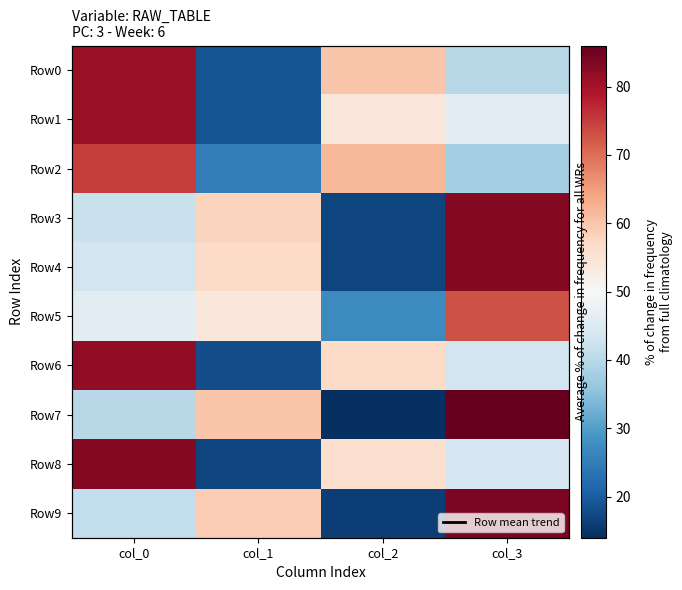

Which category has the highest value across all series?

col_3